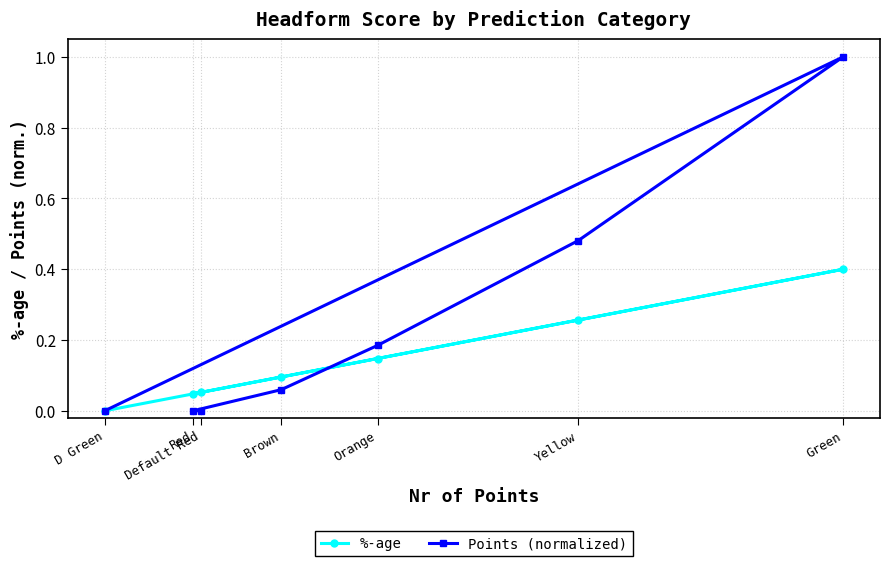

Reading left to right, extract all data points from this chart.

%-age: D Green=0.0	Green=0.4	Yellow=0.3	Orange=0.1	Brown=0.1	Red=0.0	Default Red=0.1
Points (normalized): D Green=0.0	Green=1.0	Yellow=0.5	Orange=0.2	Brown=0.1	Red=0.0	Default Red=0.0